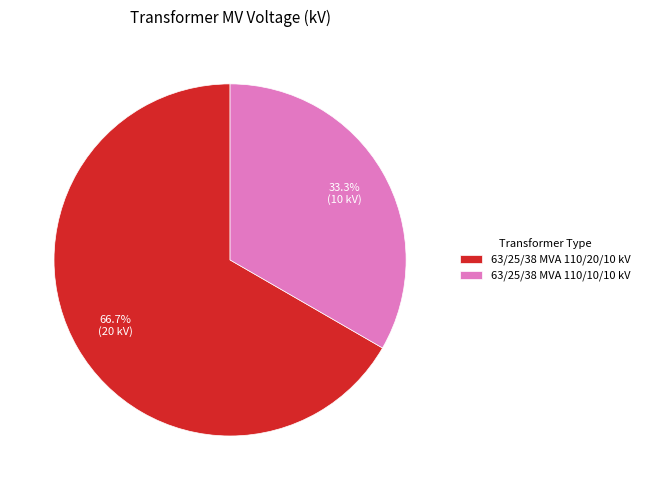

Is it true that 63/25/38 MVA 110/10/10 kV is 33% of the pie?

True